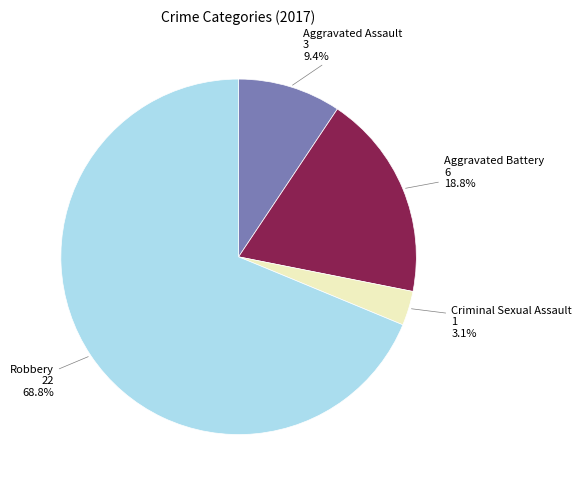

True or false: Criminal Sexual Assault accounts for 3% of the total.

True